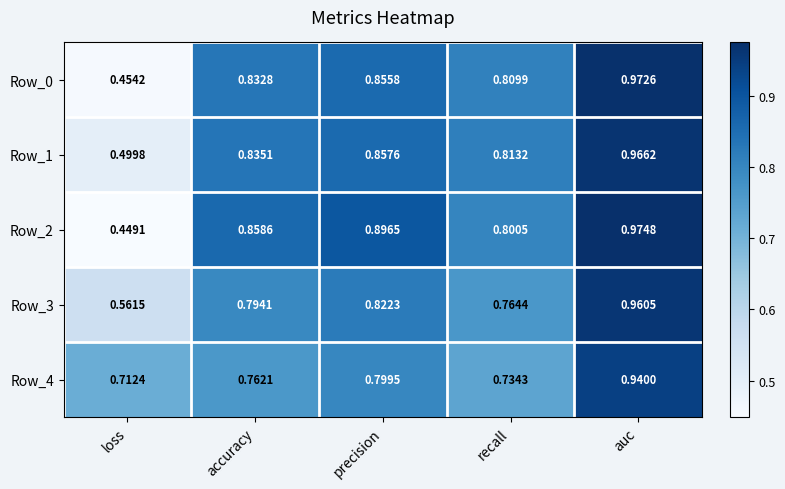

Where is Row_1 nearest to the value 0?

loss